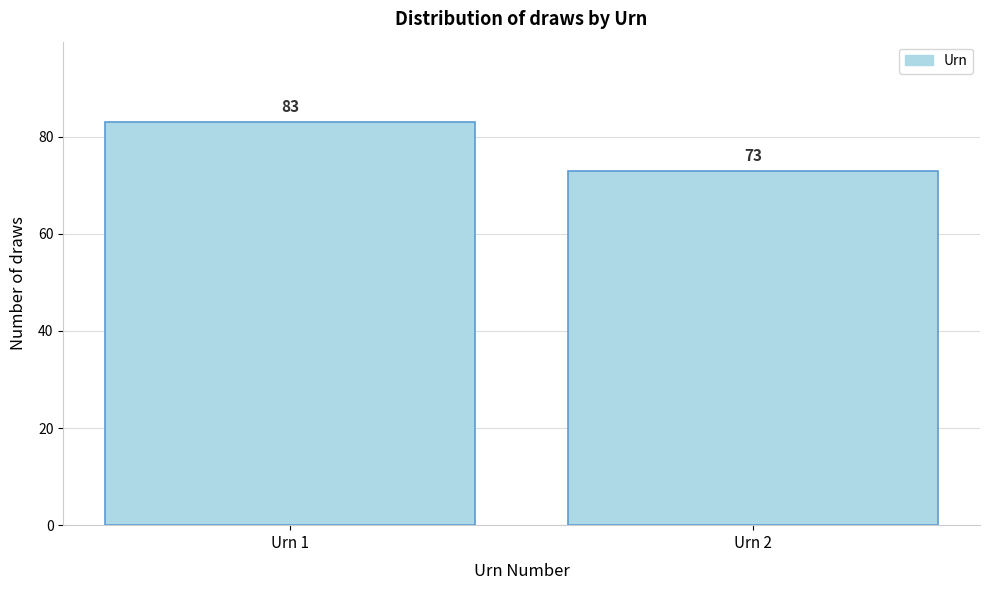

Reading right to left, what are all the values shown in this chart?

Urn 2=73	Urn 1=83